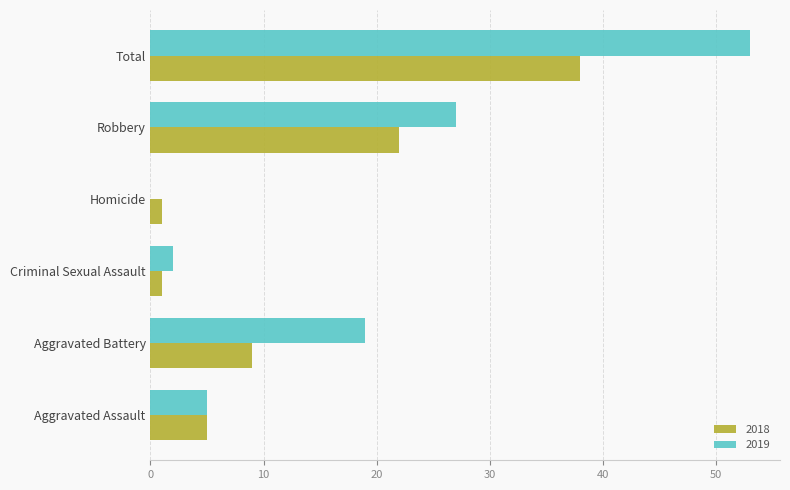

Between Aggravated Assault and Homicide, which series saw the biggest shift?

2019